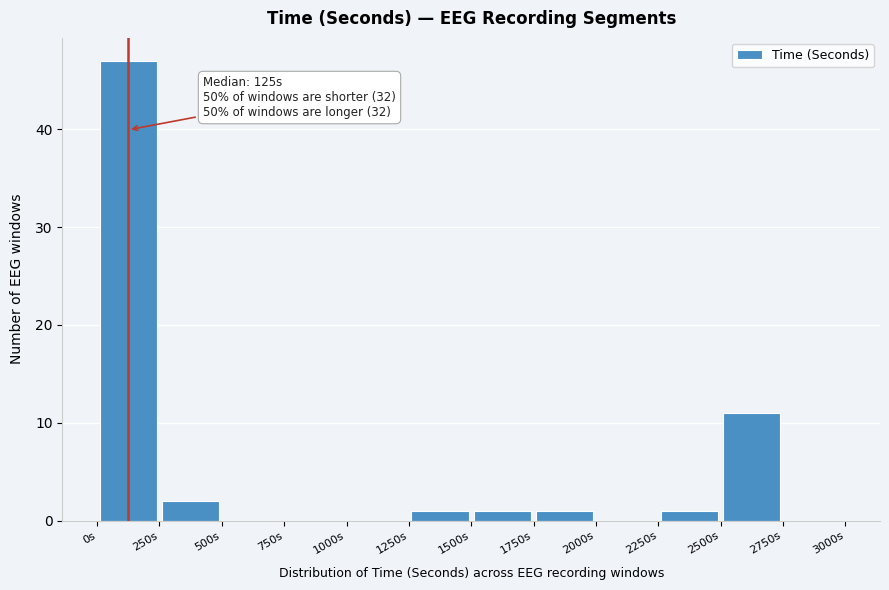

Which range on the x-axis has the tallest bar?

0 to 250